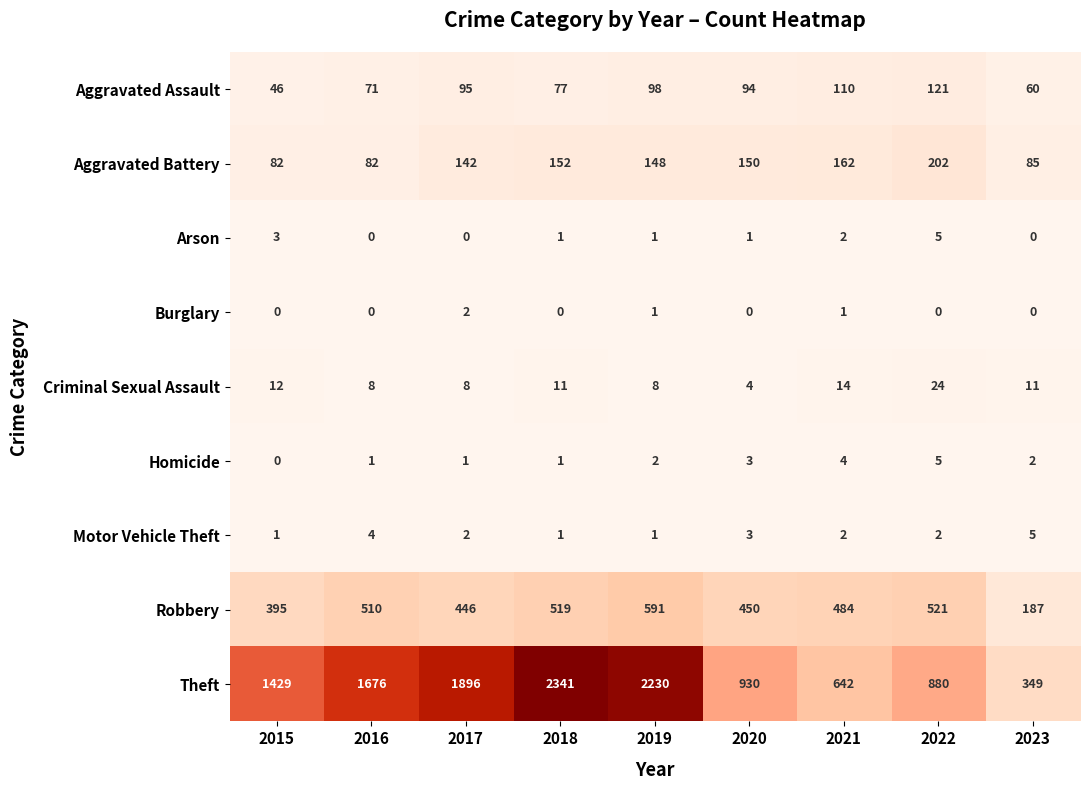

The Robbery series shows 792 at 2019. True or false?

False